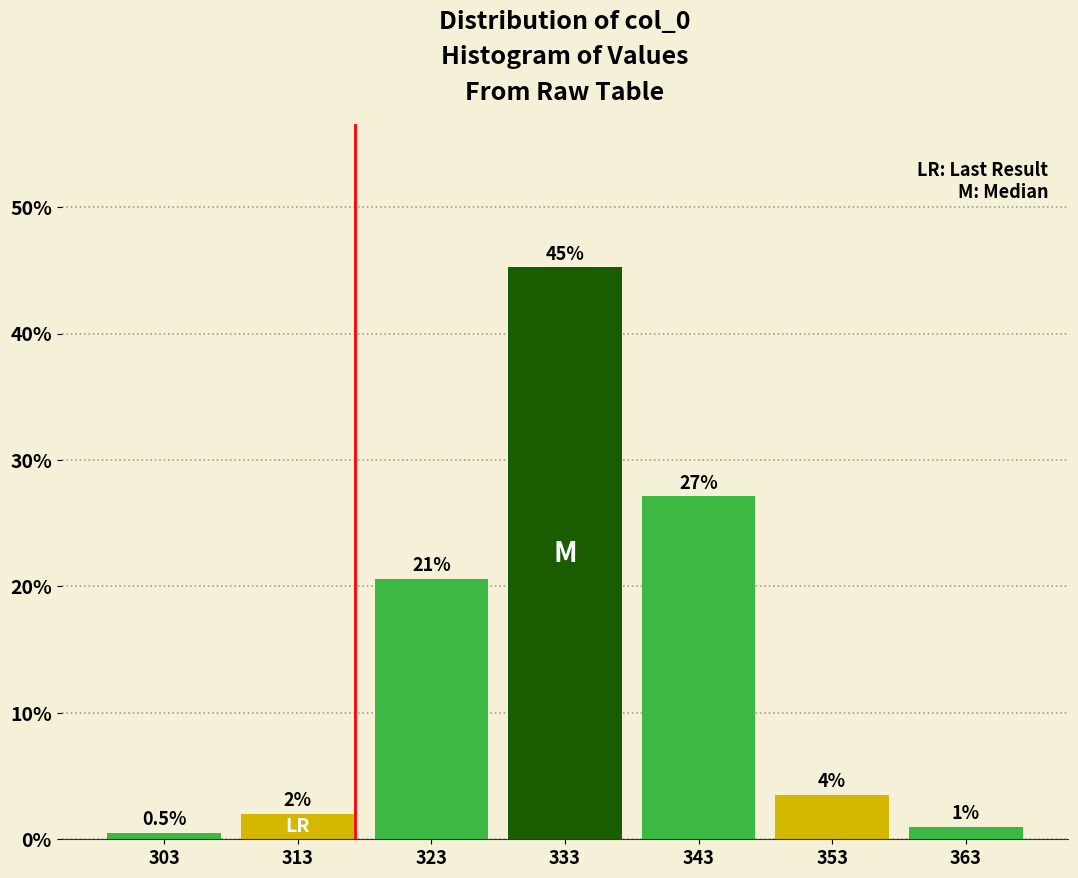

Reading left to right, list all the values displayed in this chart.

303=0.5	313=2.0	323=20.6	333=45.2	343=27.1	353=3.5	363=1.0